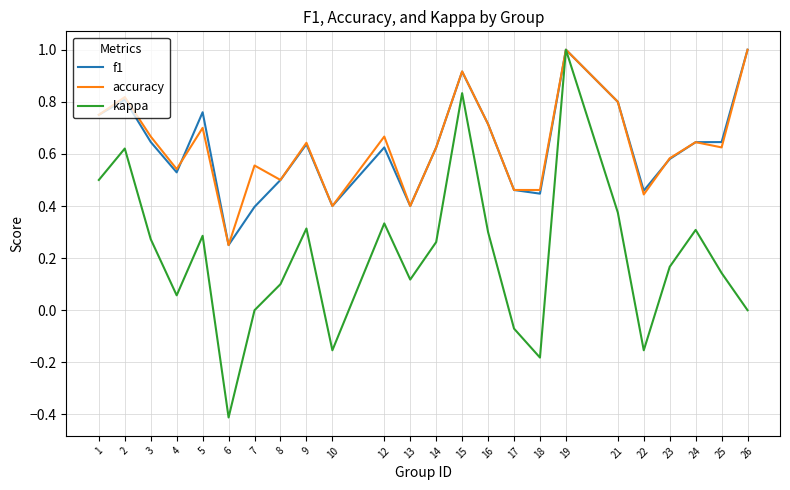

True or false: accuracy has more than 2 points higher than both neighbors.

True